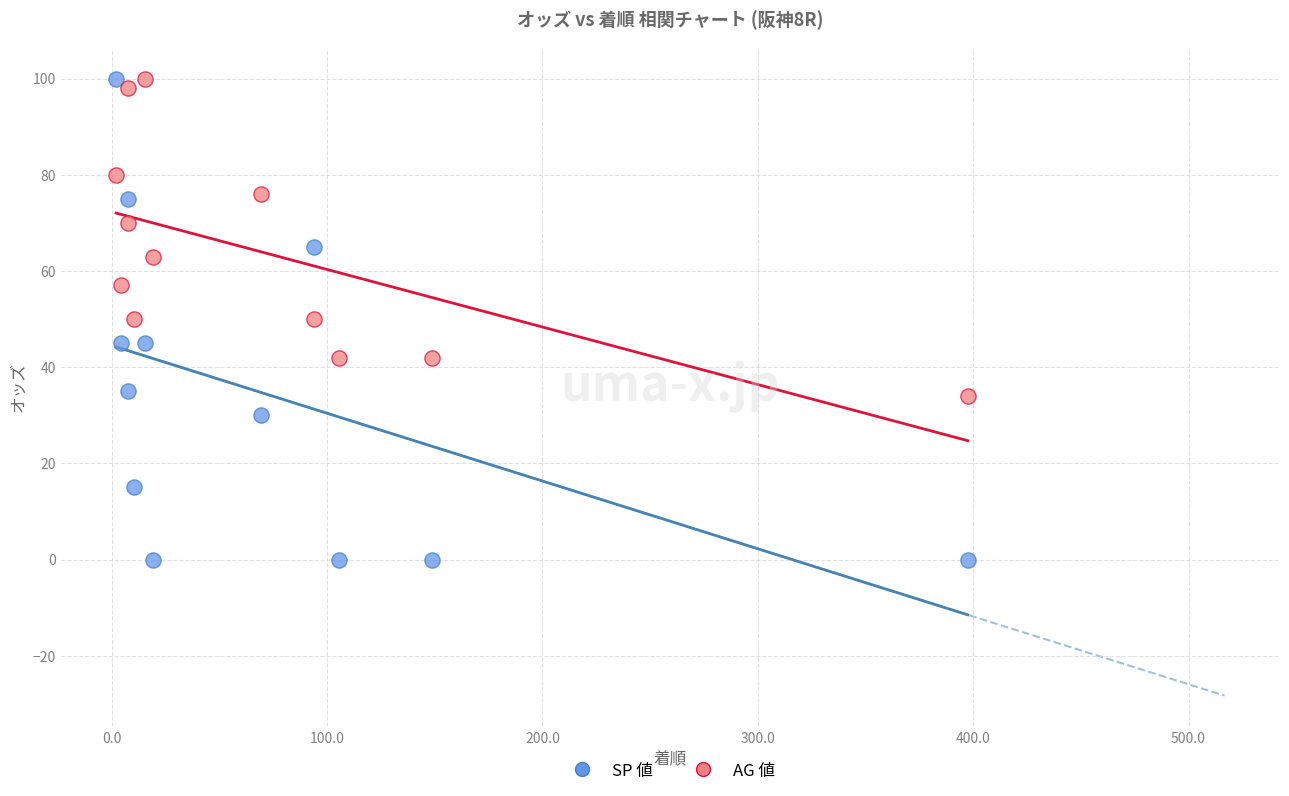

Which series has the widest spread of Y values?

SP 値